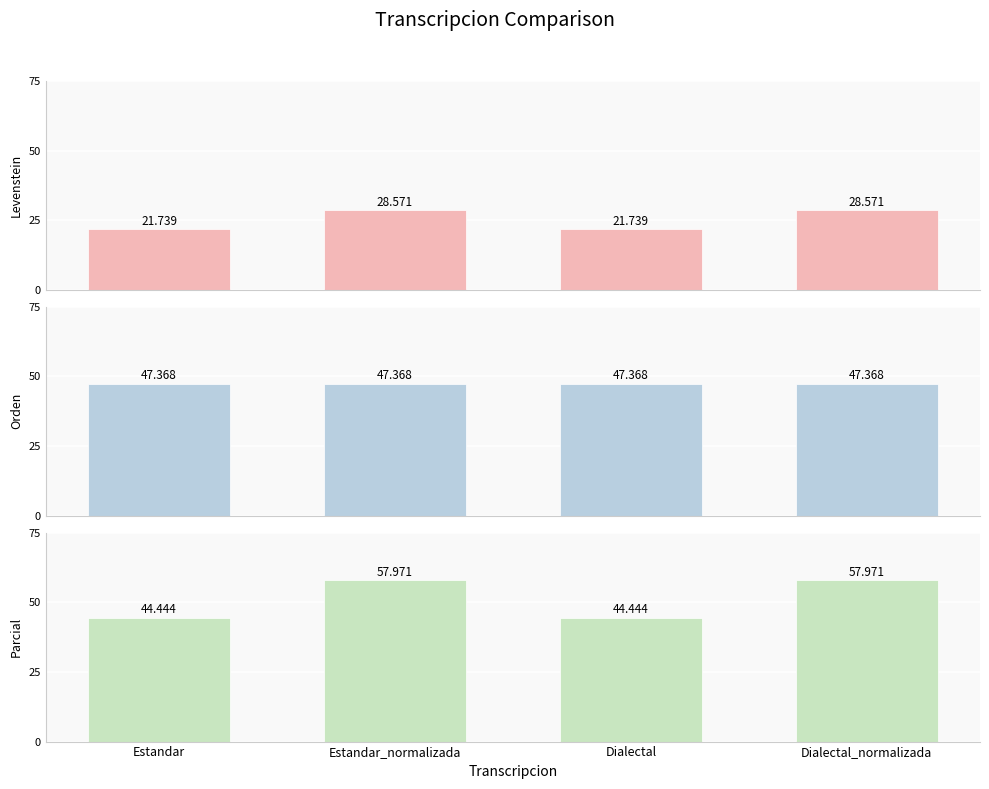

Between Estandar and Estandar_normalizada, which series saw the biggest shift?

Parcial